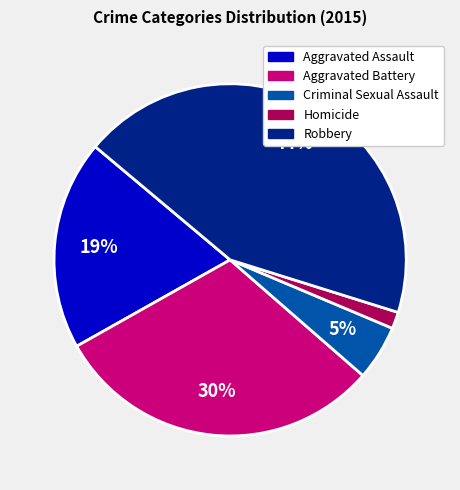

Do Homicide and Aggravated Assault together represent more than half of the pie?

No